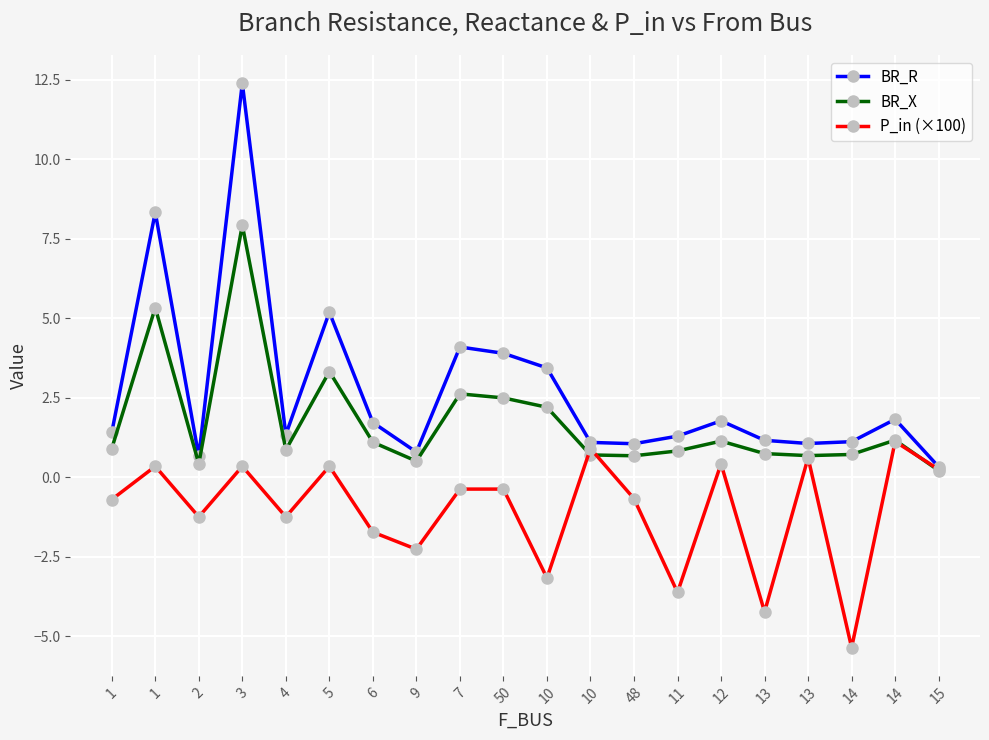

Count the number of data series in this chart.

3